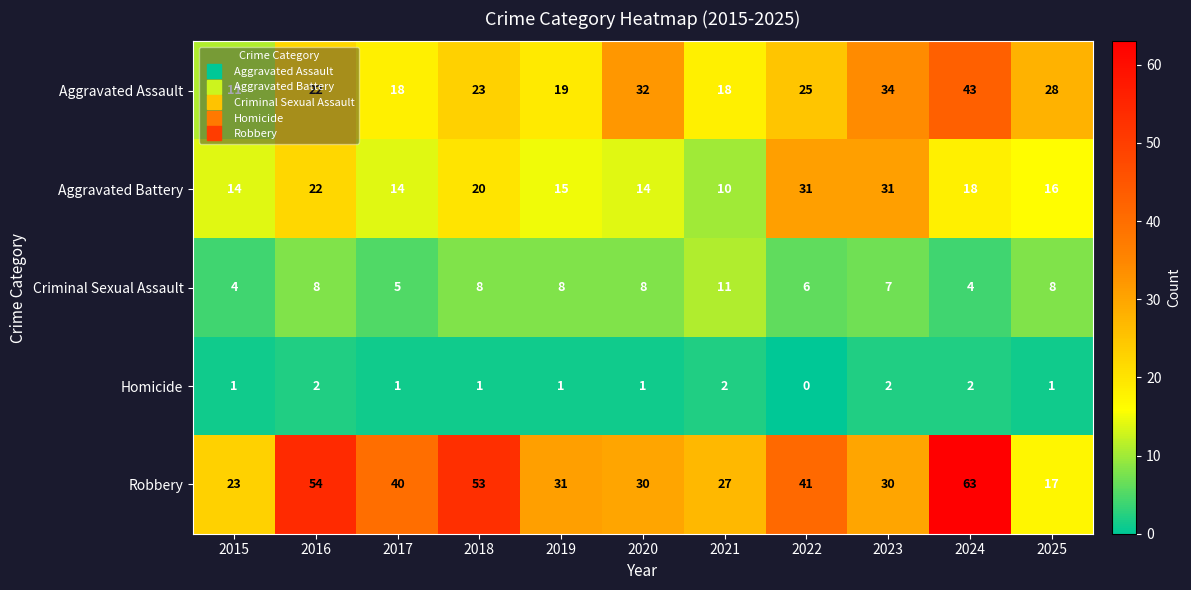

List the series in order of their peak value, lowest first.

Homicide, Criminal Sexual Assault, Aggravated Battery, Aggravated Assault, Robbery